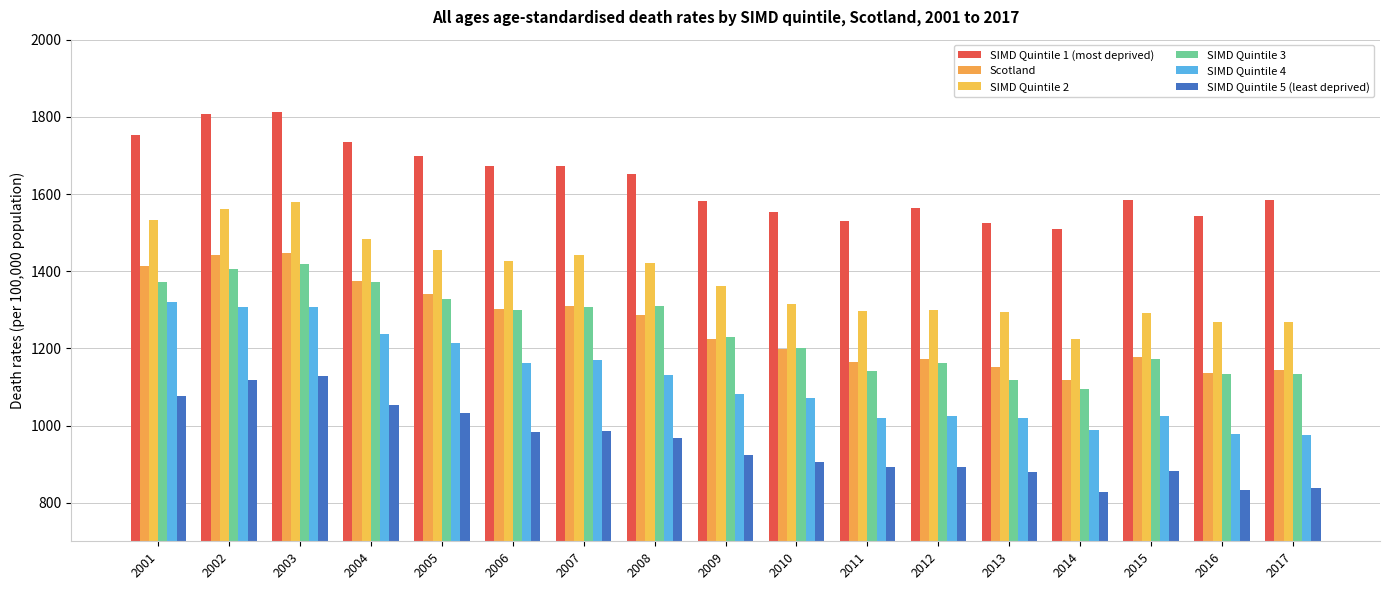

What is the value of the SIMD Quintile 1 (most deprived) bar at the 3rd from the left?

1813.1